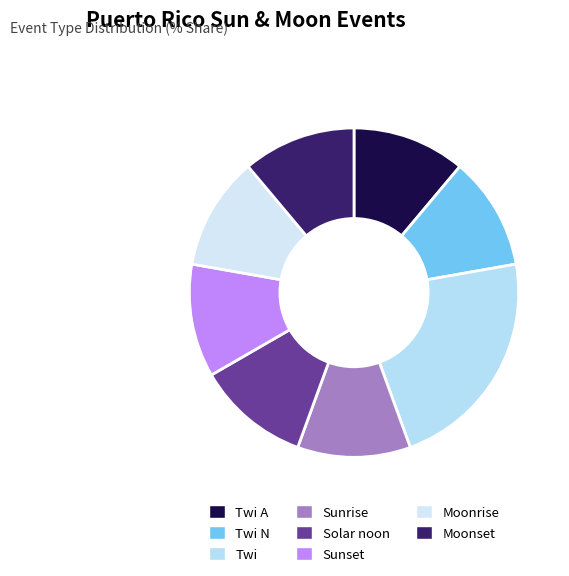

How many slices are in this pie chart?

8